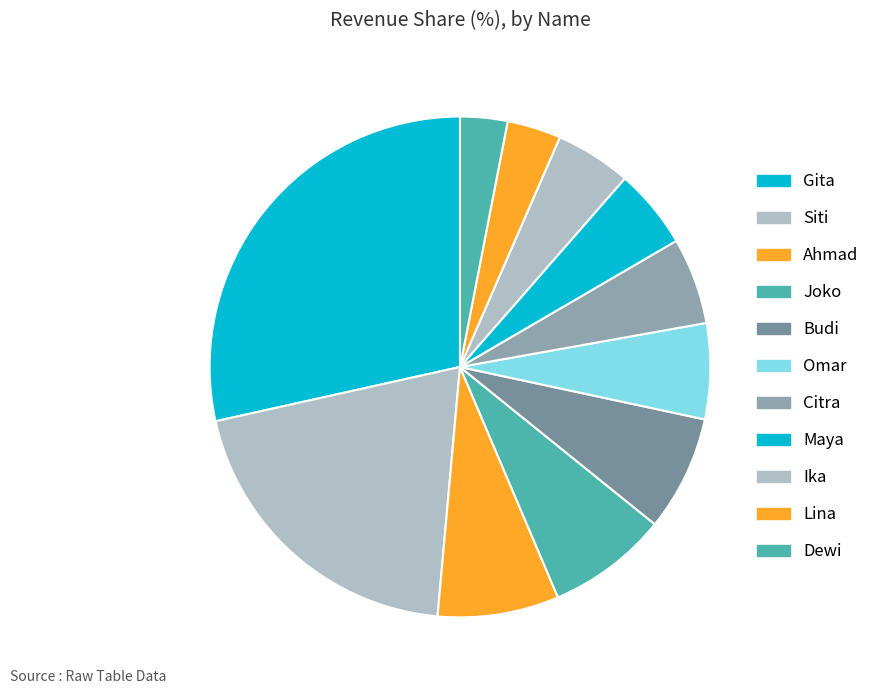

How many segments does this pie chart have?

11